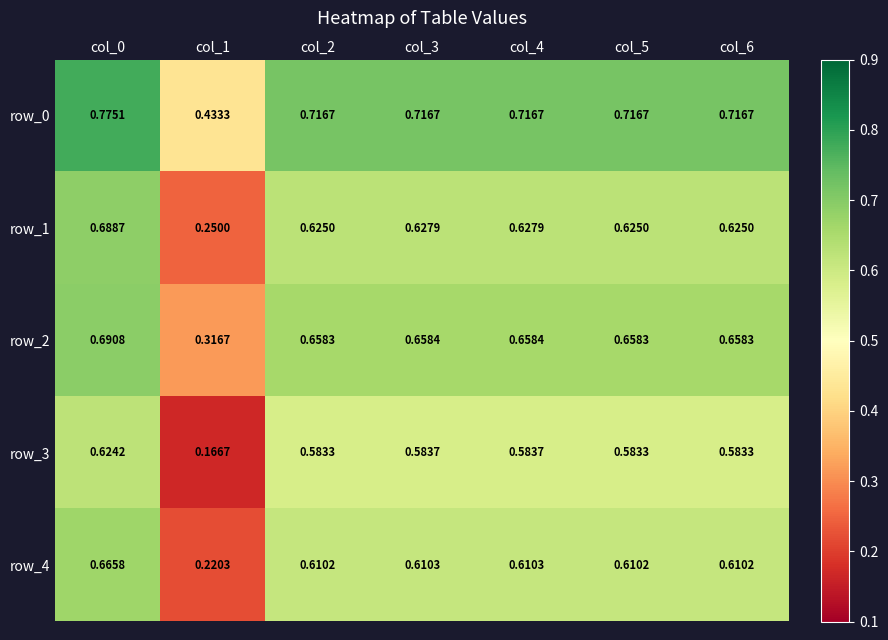

How many row_4 values are between 0 and 1?

7